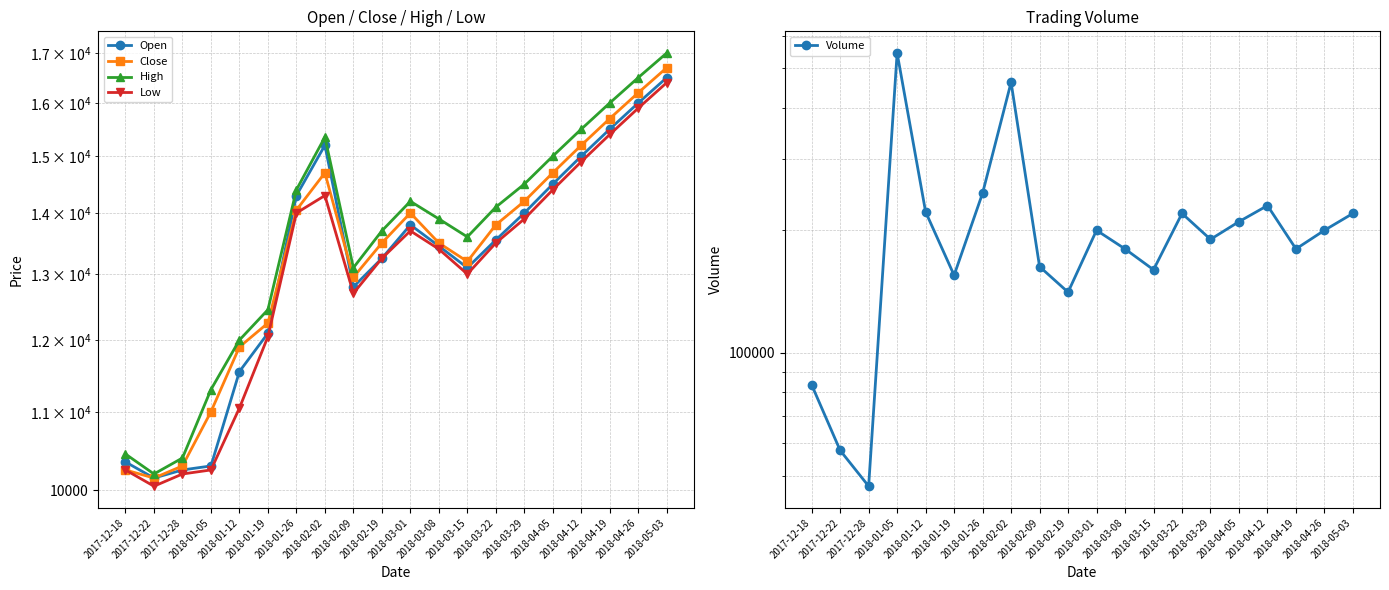

Reading left to right, what are all the values shown in this chart?

Open: 2017-12-18=10350	2017-12-22=10150	2017-12-28=10250	2018-01-05=10300	2018-01-12=11550	2018-01-19=12100	2018-01-26=14300	2018-02-02=15200	2018-02-09=12800	2018-02-19=13250	2018-03-01=13800	2018-03-08=13450	2018-03-15=13100	2018-03-22=13550	2018-03-29=14000	2018-04-05=14500	2018-04-12=15000	2018-04-19=15500	2018-04-26=16000	2018-05-03=16500
Close: 2017-12-18=10250	2017-12-22=10150	2017-12-28=10300	2018-01-05=11000	2018-01-12=11900	2018-01-19=12250	2018-01-26=14050	2018-02-02=14700	2018-02-09=12950	2018-02-19=13500	2018-03-01=14000	2018-03-08=13500	2018-03-15=13200	2018-03-22=13800	2018-03-29=14200	2018-04-05=14700	2018-04-12=15200	2018-04-19=15700	2018-04-26=16200	2018-05-03=16700
High: 2017-12-18=10450	2017-12-22=10200	2017-12-28=10400	2018-01-05=11300	2018-01-12=12000	2018-01-19=12450	2018-01-26=14400	2018-02-02=15350	2018-02-09=13100	2018-02-19=13700	2018-03-01=14200	2018-03-08=13900	2018-03-15=13600	2018-03-22=14100	2018-03-29=14500	2018-04-05=15000	2018-04-12=15500	2018-04-19=16000	2018-04-26=16500	2018-05-03=17000
Low: 2017-12-18=10250	2017-12-22=10050	2017-12-28=10200	2018-01-05=10250	2018-01-12=11050	2018-01-19=12050	2018-01-26=14000	2018-02-02=14300	2018-02-09=12700	2018-02-19=13250	2018-03-01=13700	2018-03-08=13400	2018-03-15=13000	2018-03-22=13500	2018-03-29=13900	2018-04-05=14400	2018-04-12=14900	2018-04-19=15400	2018-04-26=15900	2018-05-03=16400
Volume: 2017-12-18=83475	2017-12-22=57642	2017-12-28=47080	2018-01-05=544828	2018-01-12=221912	2018-01-19=155117	2018-01-26=246727	2018-02-02=461535	2018-02-09=162868	2018-02-19=140952	2018-03-01=200000	2018-03-08=180000	2018-03-15=160000	2018-03-22=220000	2018-03-29=190000	2018-04-05=210000	2018-04-12=230000	2018-04-19=180000	2018-04-26=200000	2018-05-03=220000